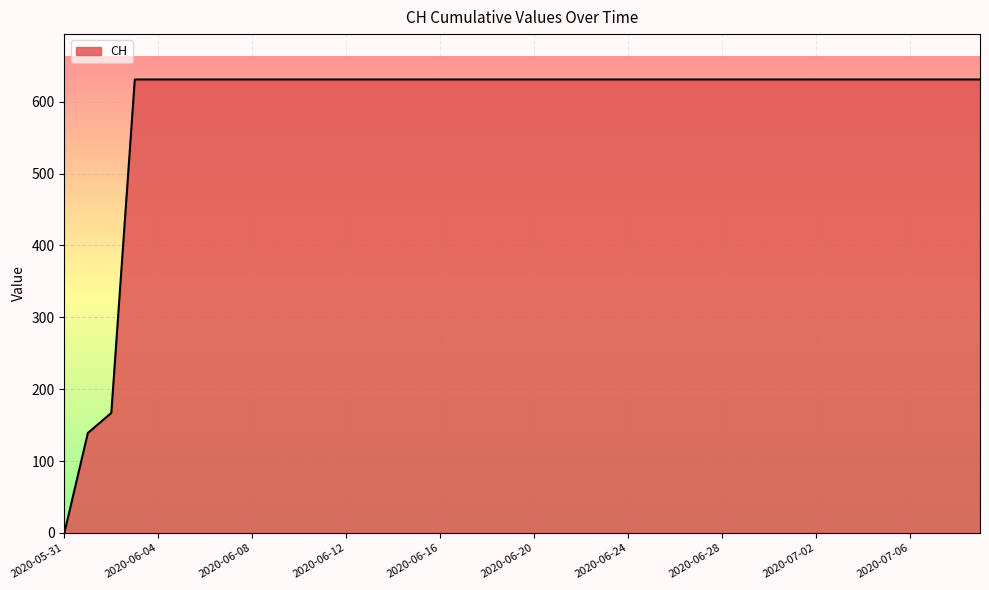

How many values are below 631?

3